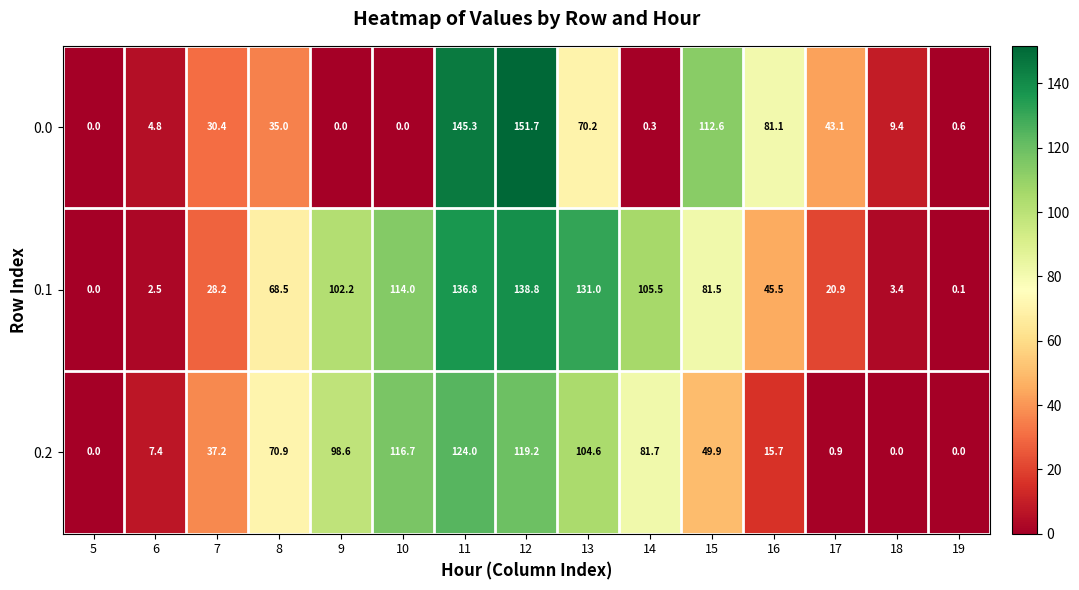

At how many categories does at least one series exceed 79?

8